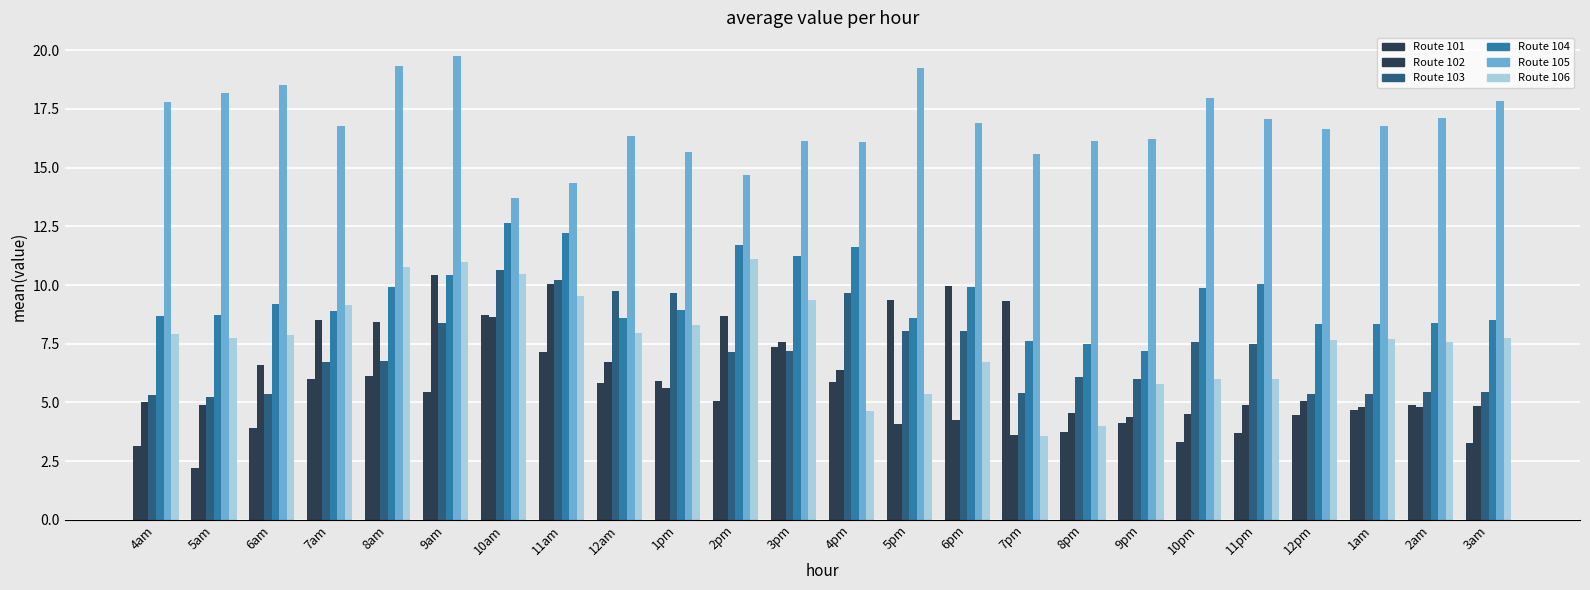

How many series are shown in this chart?

6